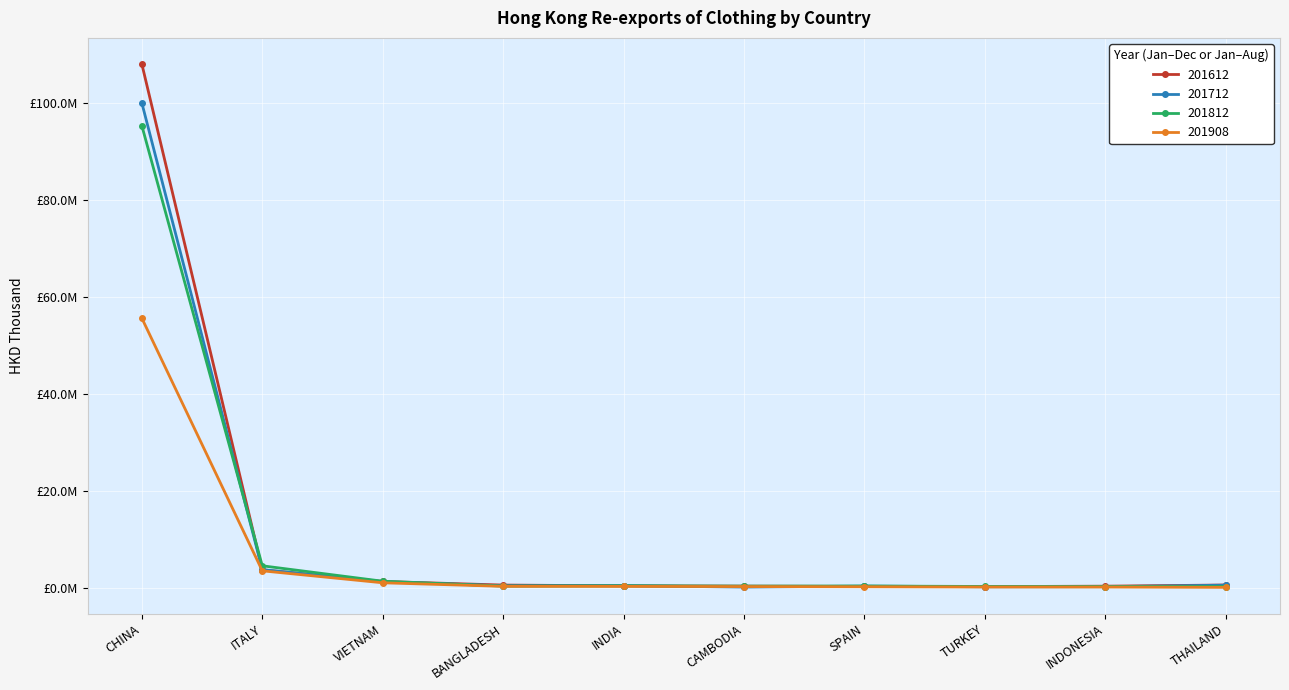

At which label is 201712 closest to 50168805?

ITALY